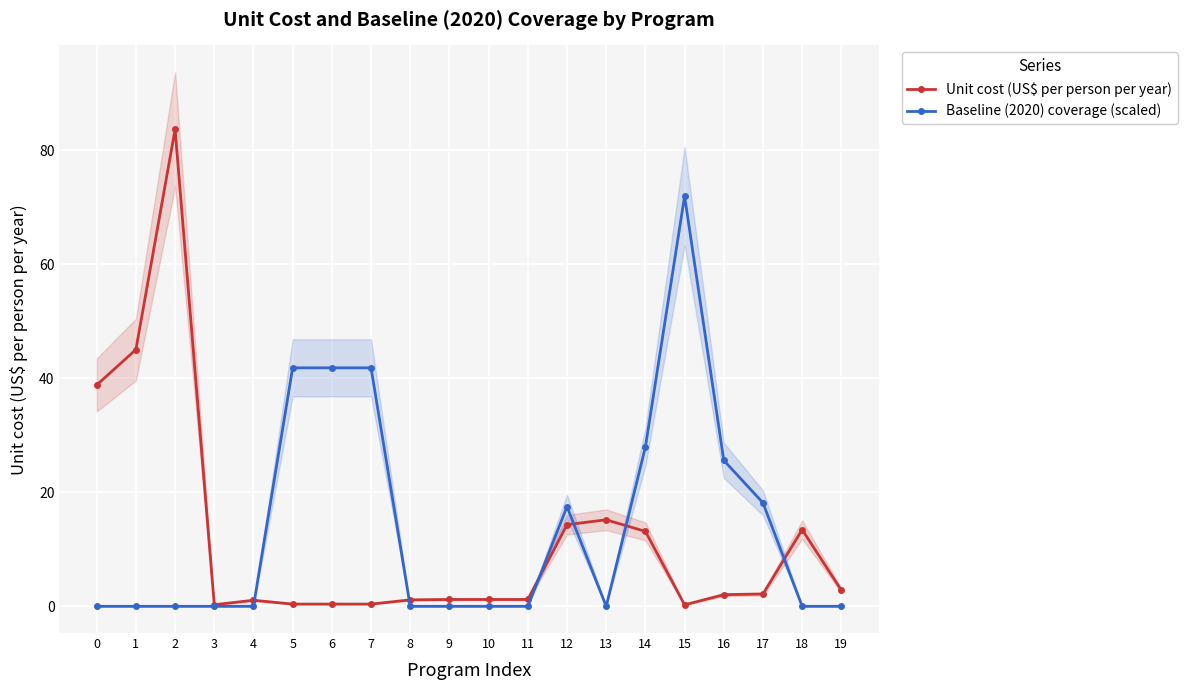

How many lines are shown in the chart?

2